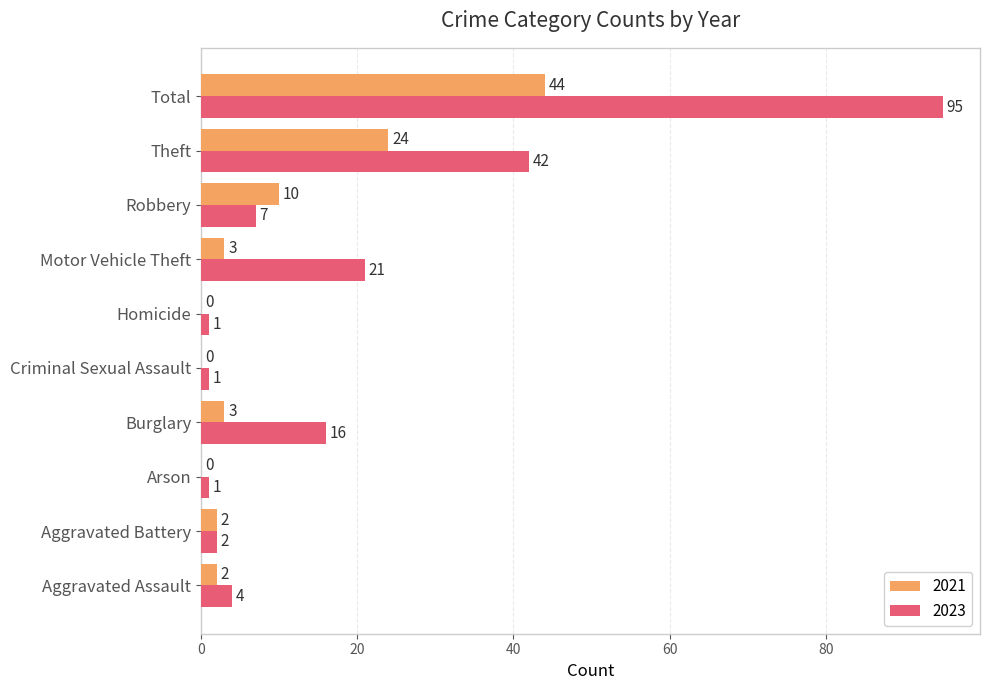

What is the maximum value for 2023?

95